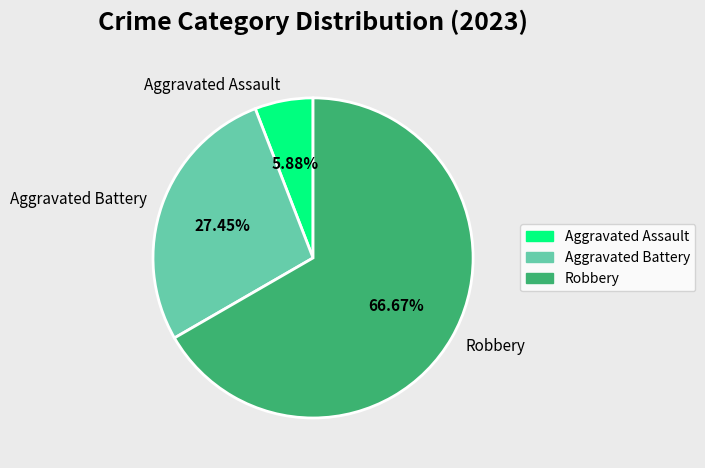

To the nearest percent, what is the average slice percentage?

33%